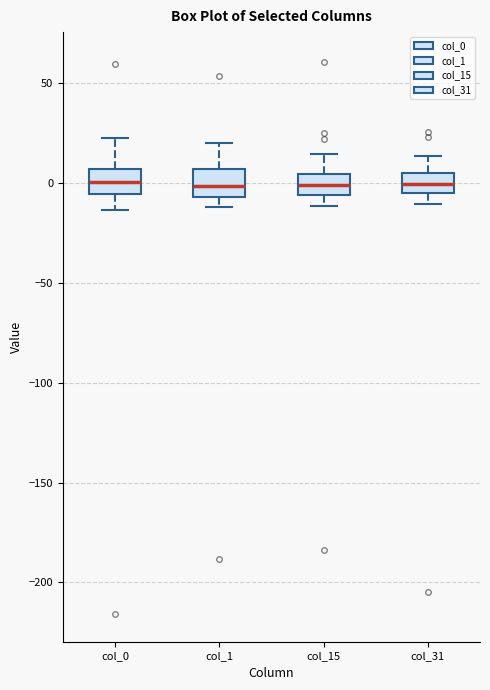

Where does the lower whisker of the box for col_31 end on the y-axis? The values are not printed on the chart, so give them approximately, as read against the axis.

-10